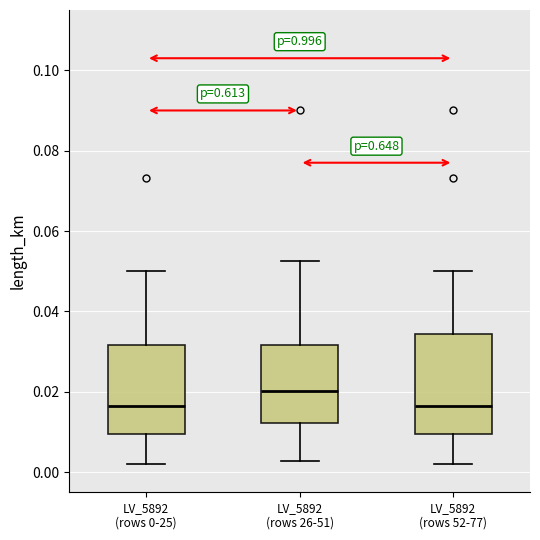

Reading left to right, read every box against the y-axis: the position of its median line, the range the box covers, and the ends of its whiskers. The values are not printed on the chart, so give them approximately, as read against the axis.

LV_5892 (rows 0-25): median 0.016, box 0.010 to 0.032, whiskers 0.002 to 0.050
LV_5892 (rows 26-51): median 0.020, box 0.012 to 0.032, whiskers 0.002 to 0.052
LV_5892 (rows 52-77): median 0.016, box 0.010 to 0.034, whiskers 0.002 to 0.050